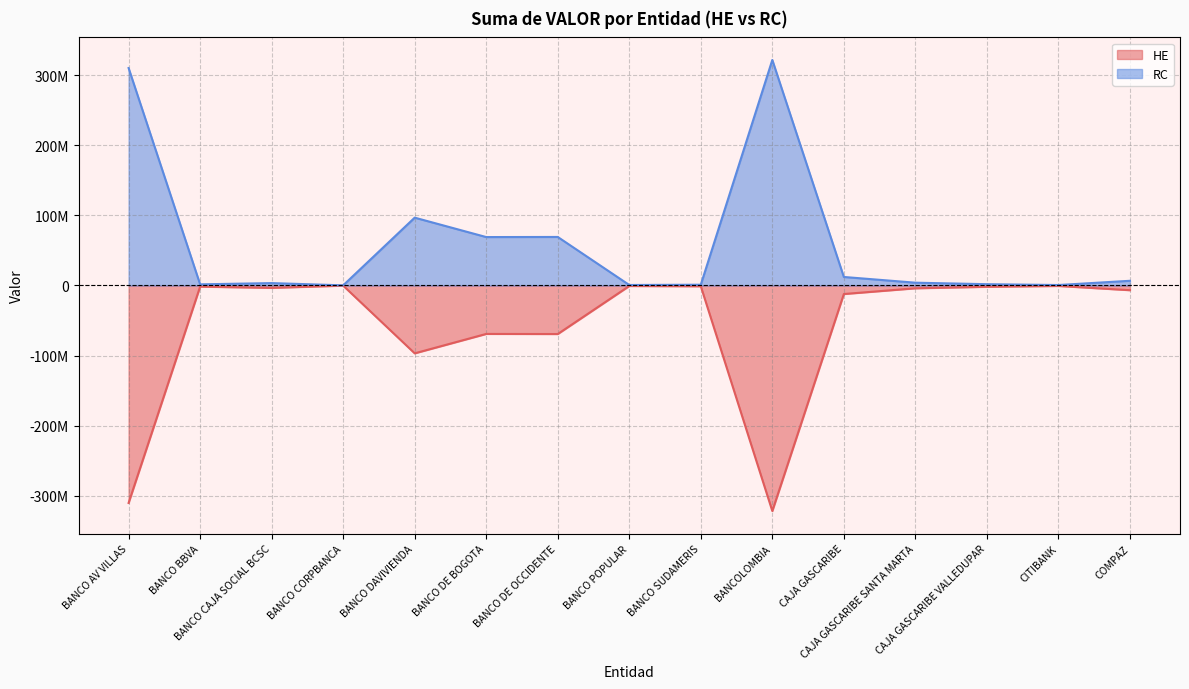

At which label is RC closest to 160850476?

BANCO DAVIVIENDA